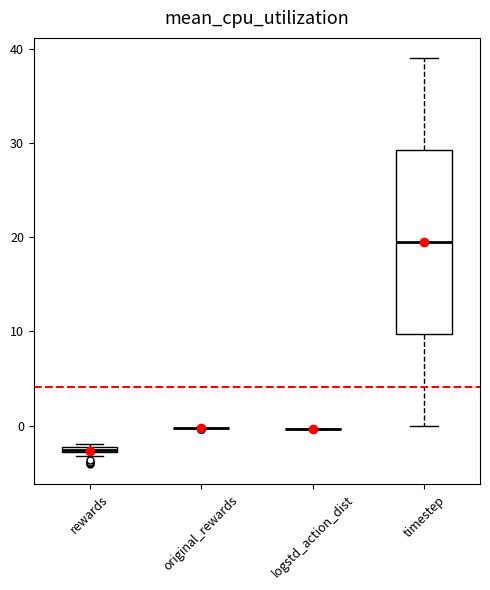

Comparing the boxes themselves (not the whiskers), which one is the tallest?

timestep